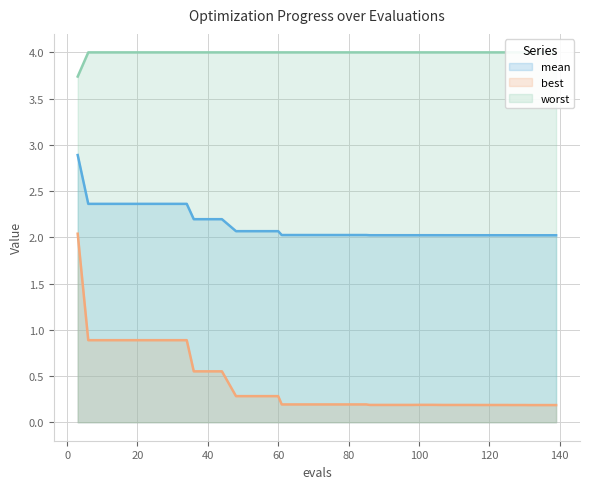

True or false: mean and worst intersect in this chart.

False